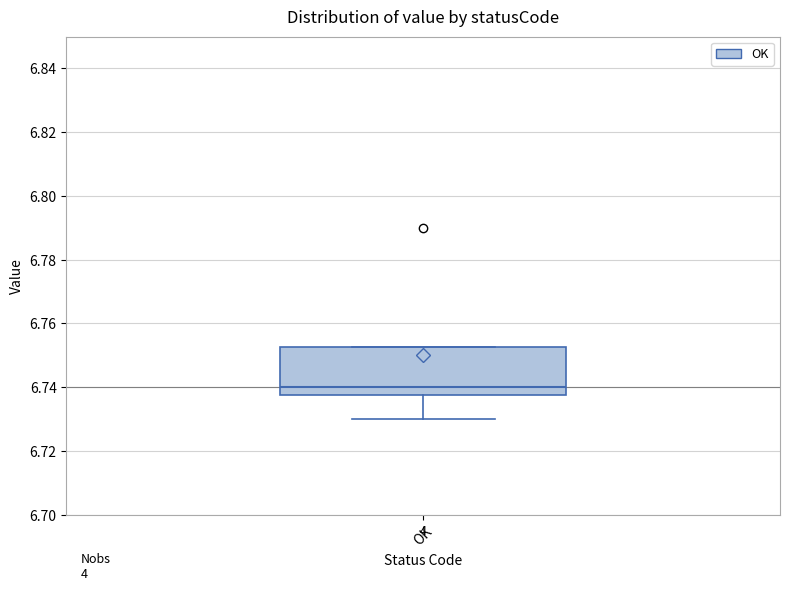

Transcribe this box plot: give where the median line is, the range the box spans, and where the two whiskers end, as read against the y-axis. The values are not printed on the chart, so give them approximately, as read against the axis.

median 6.740, box 6.738 to 6.752, whiskers 6.730 to 6.752